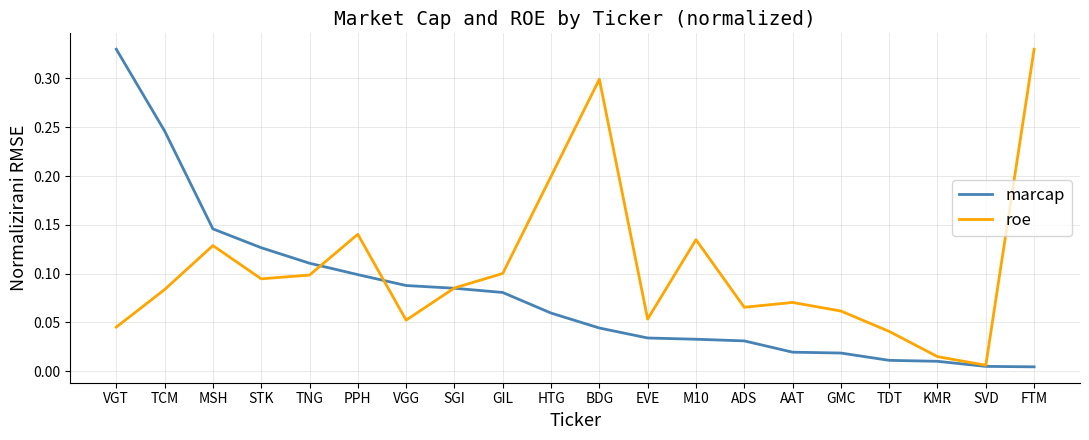

After their last crossing, which series has the higher values: roe or marcap?

roe